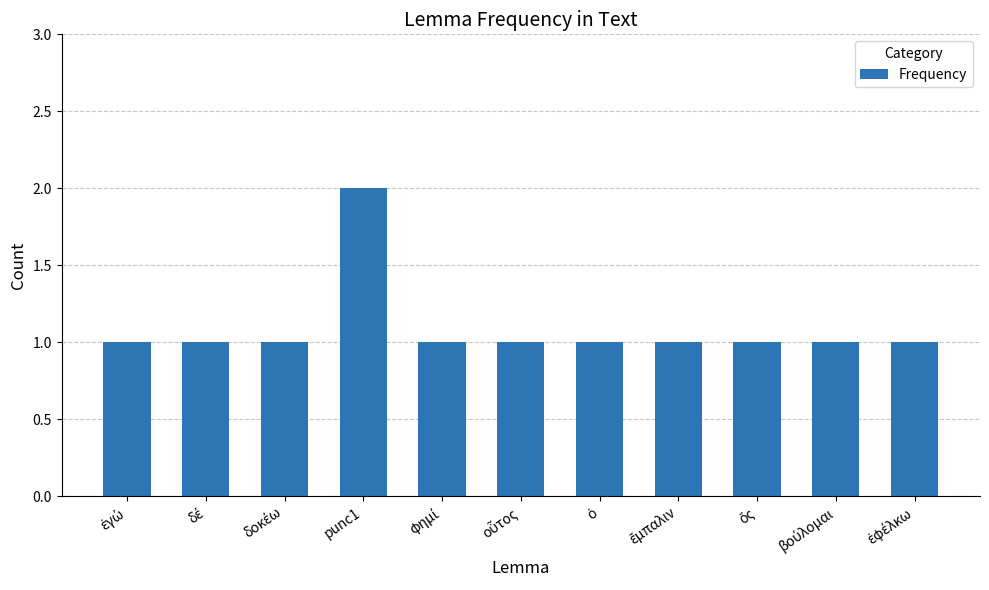

Are the bars grouped side by side (vs. stacked)?

No